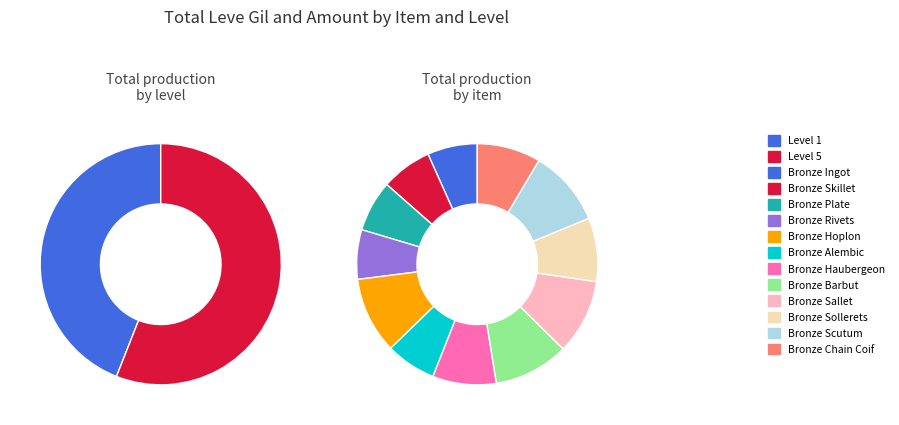

How many slices are in this pie chart?

12